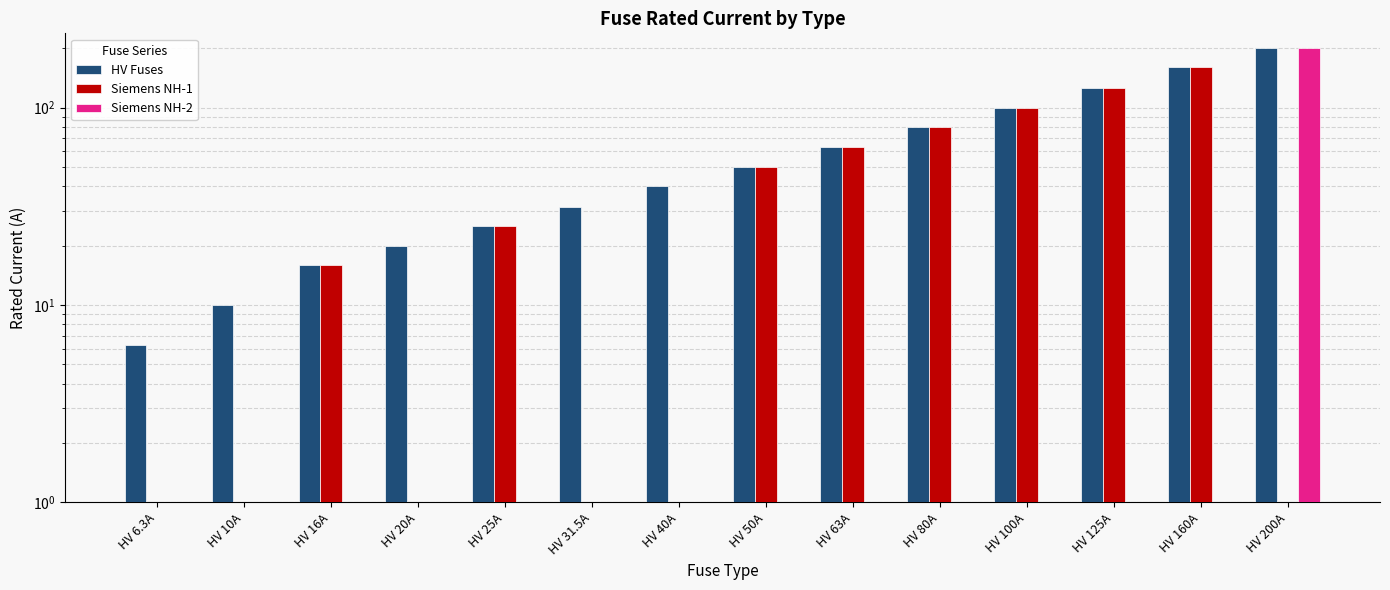

What is the average value of the Siemens NH-2 series?

14.3